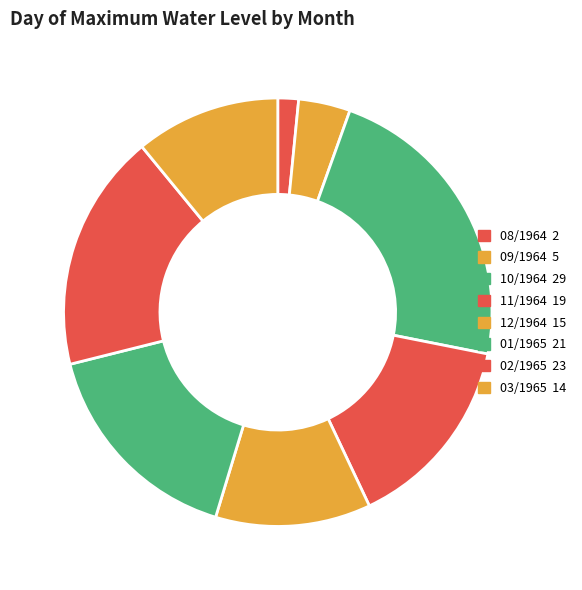

How many slices are in this pie chart?

8